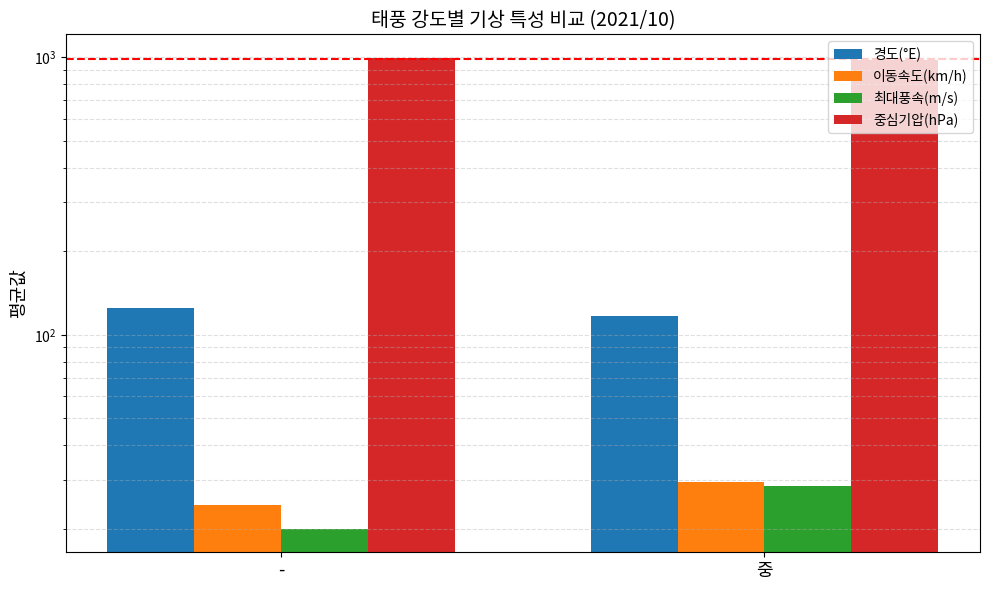

Which series has the widest spread of values?

중심기압(hPa)